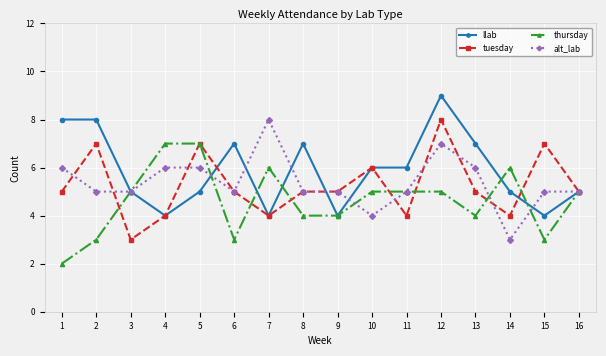

What are all the series names shown in the legend?

llab, tuesday, thursday, alt_lab